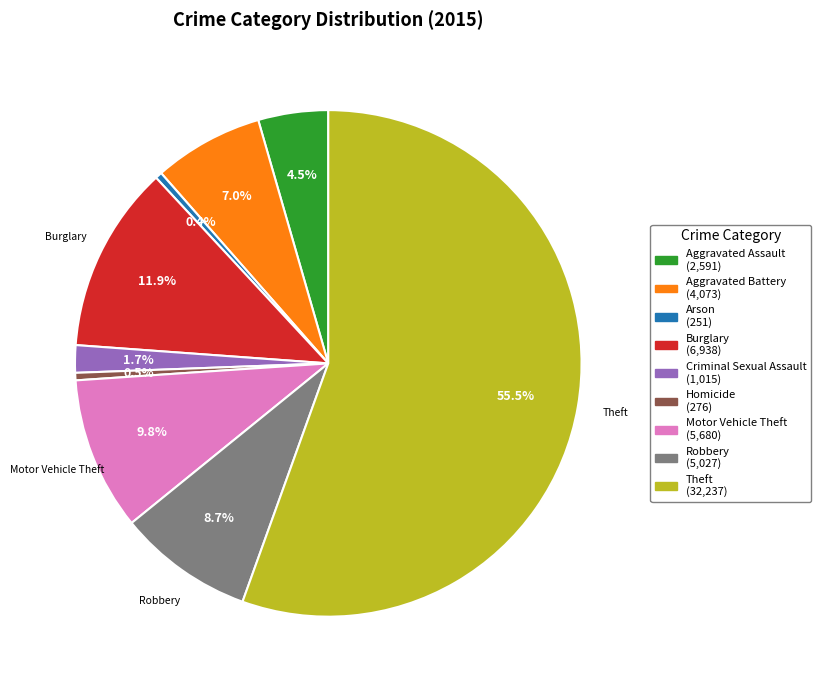

To the nearest percent, what portion does Criminal Sexual Assault represent?

2%